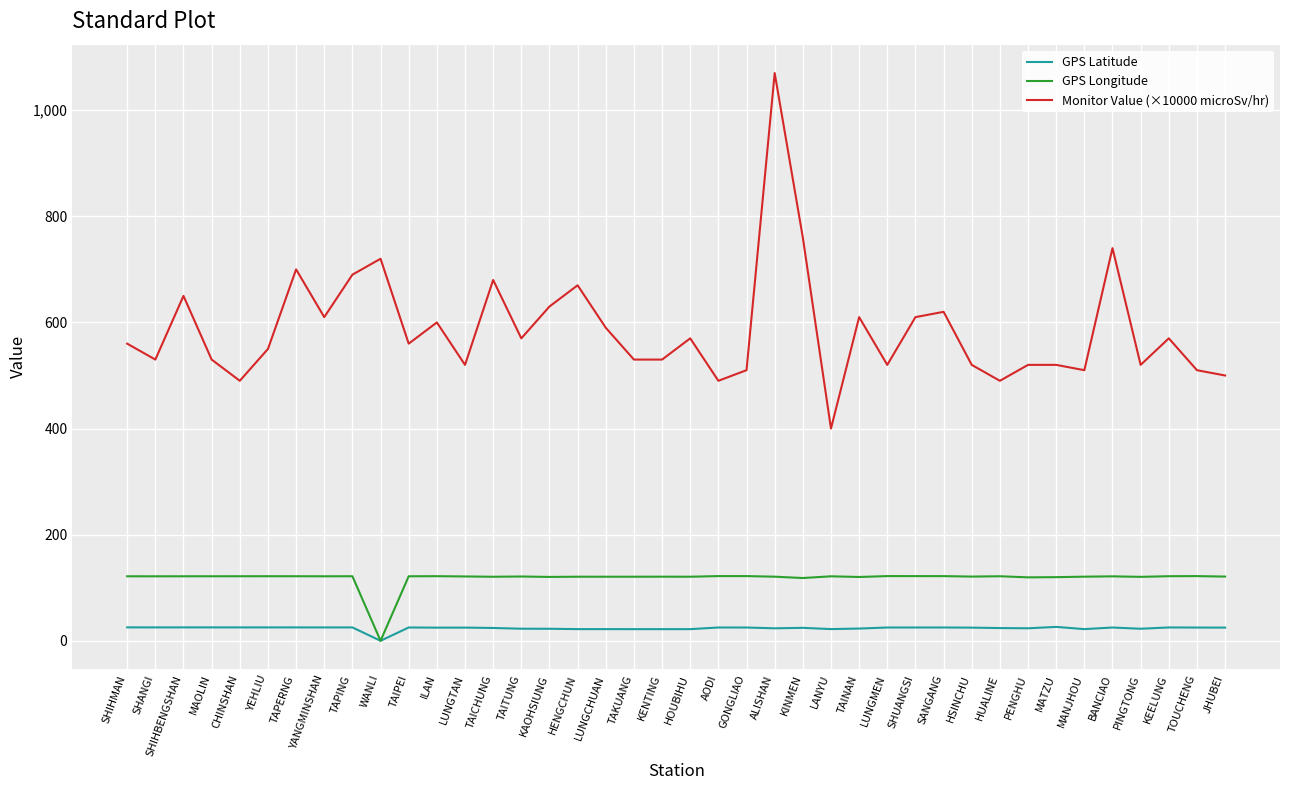

True or false: GPS Longitude and Monitor Value (×10000 microSv/hr) intersect in this chart.

False